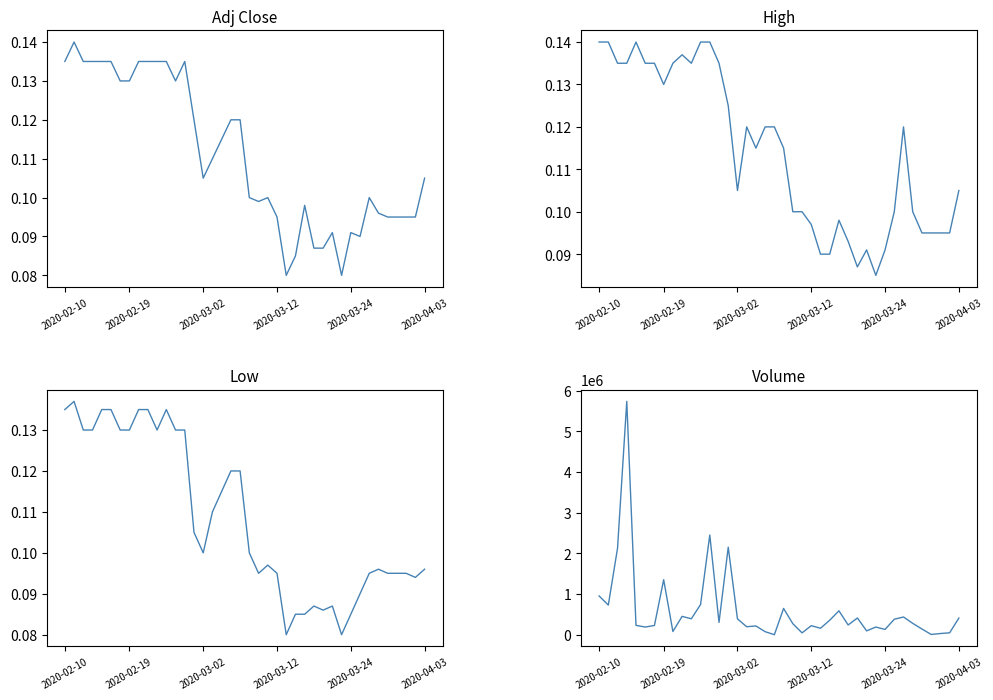

True or false: Volume has a value of 32706.6 at 29.

False